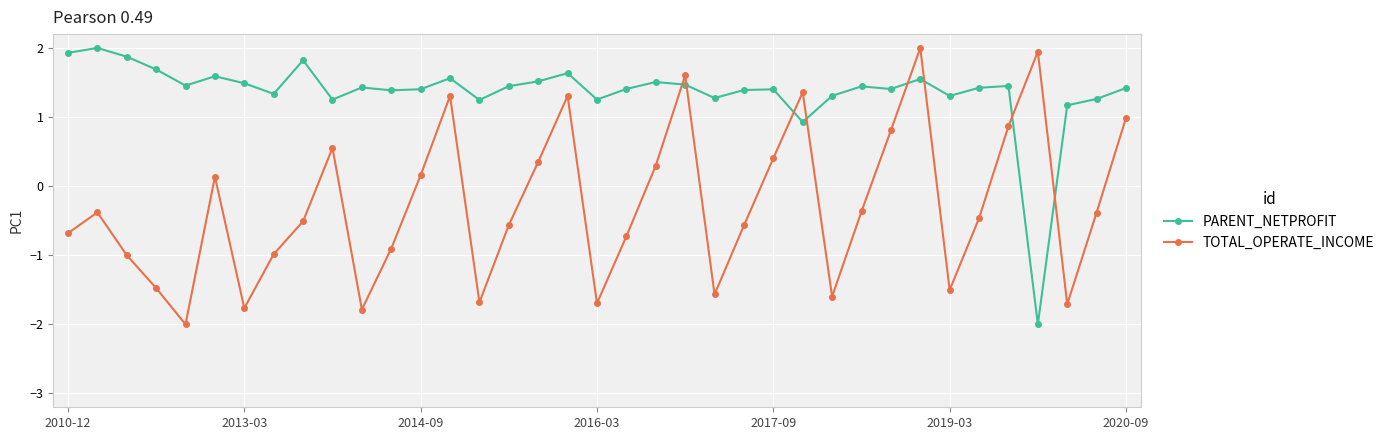

What is the value of the PARENT_NETPROFIT point at the 25th from the left?

1.4